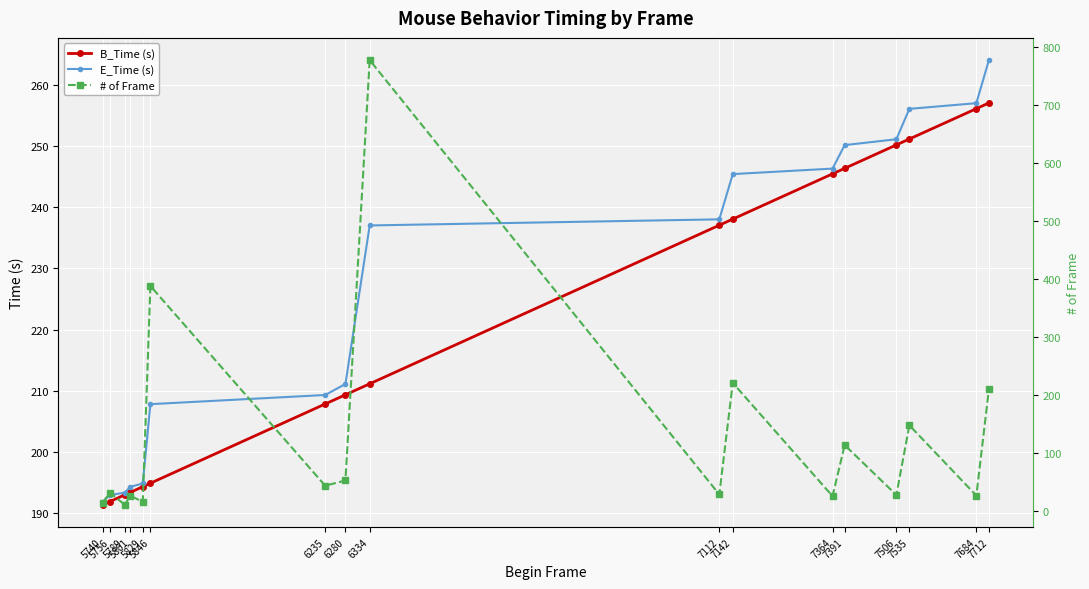

How many times do # of Frame and B_Time (s) cross each other?

4